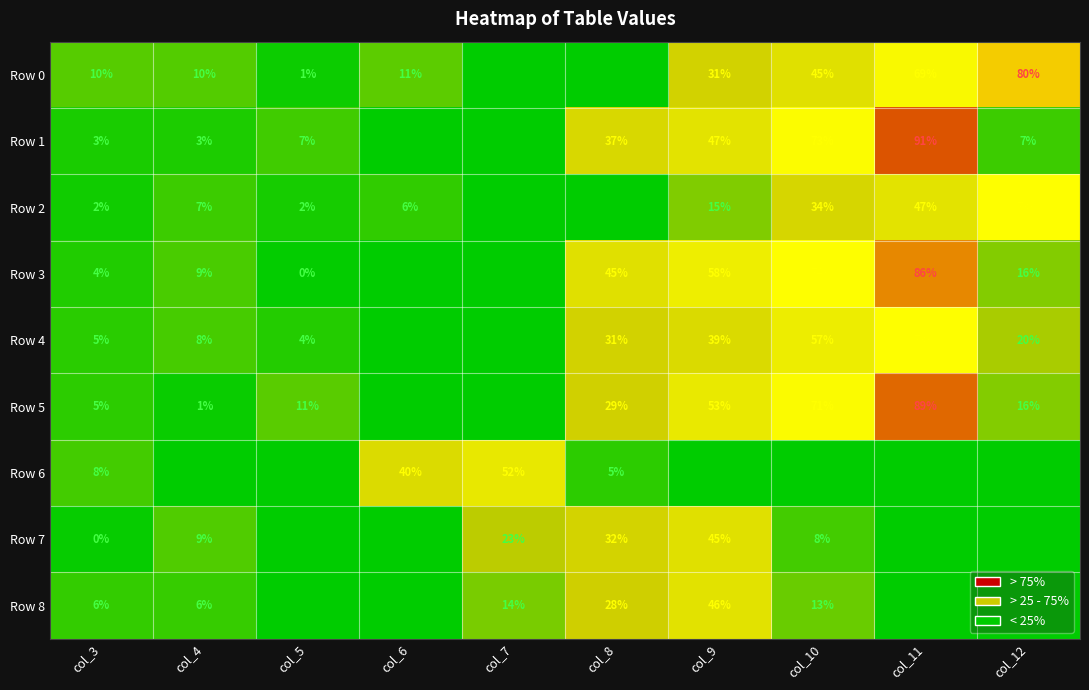

True or false: Row 1 has a value of 29 at col_9.

False